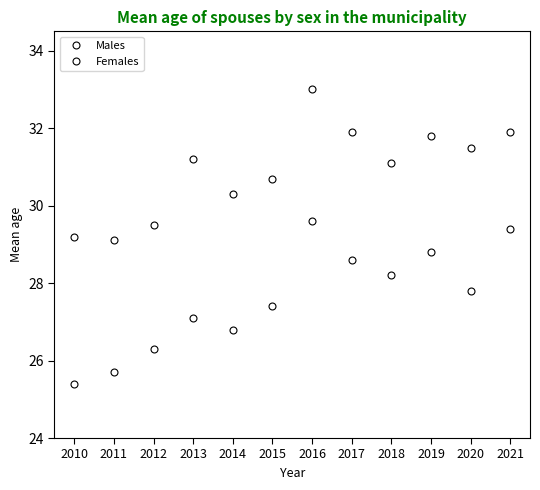

How many lines are shown in the chart?

2